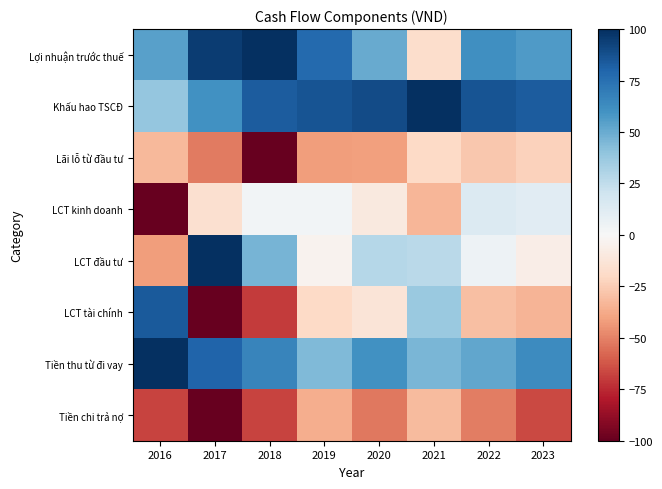

Reading left to right, extract all data points from this chart.

Lợi nhuận trước thuế: 2016=54.2	2017=94.7	2018=100.0	2019=77.9	2020=50.6	2021=-17.6	2022=61.1	2023=56.5
Khấu hao TSCĐ: 2016=38.7	2017=60.2	2018=83.2	2019=86.1	2020=89.1	2021=100.0	2022=86.2	2023=83.0
Lãi lỗ từ đầu tư: 2016=-32.0	2017=-52.1	2018=-100.0	2019=-42.0	2020=-41.2	2021=-19.8	2022=-27.2	2023=-22.9
LCT kinh doanh: 2016=-100.0	2017=-16.1	2018=2.8	2019=2.5	2020=-9.9	2021=-32.9	2022=13.7	2023=11.6
LCT đầu tư: 2016=-41.5	2017=100.0	2018=46.1	2019=-3.5	2020=28.3	2021=26.9	2022=4.9	2023=-6.9
LCT tài chính: 2016=84.3	2017=-100.0	2018=-69.7	2019=-19.7	2020=-12.7	2021=37.2	2022=-30.4	2023=-33.9
Tiền thu từ đi vay: 2016=100.0	2017=79.8	2018=65.9	2019=43.8	2020=60.4	2021=45.7	2022=52.2	2023=62.6
Tiền chi trả nợ: 2016=-67.7	2017=-100.0	2018=-67.8	2019=-36.6	2020=-52.5	2021=-31.4	2022=-51.1	2023=-65.6